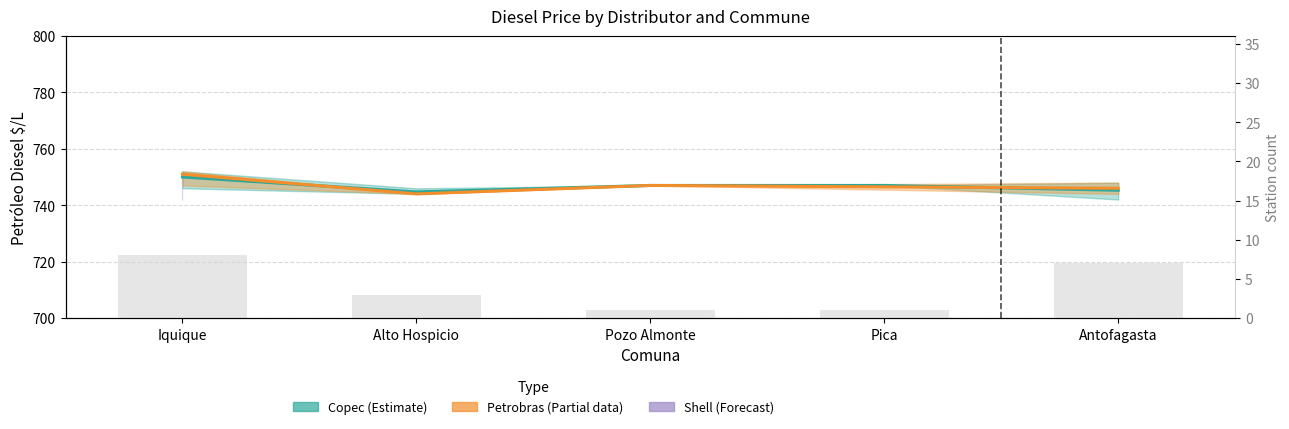

Which label corresponds to the largest value in the chart?

Iquique